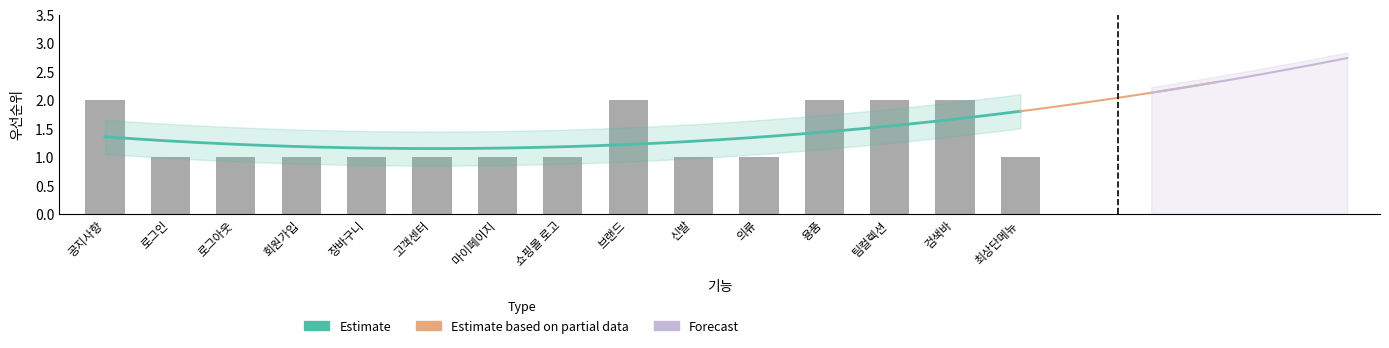

Rank the categories by value from highest to lowest.

공지사항, 브랜드, 용품, 팀컬렉션, 검색바, 로그인, 로그아웃, 회원가입, 장바구니, 고객센터, 마이페이지, 쇼핑몰 로고, 신발, 의류, 최상단메뉴